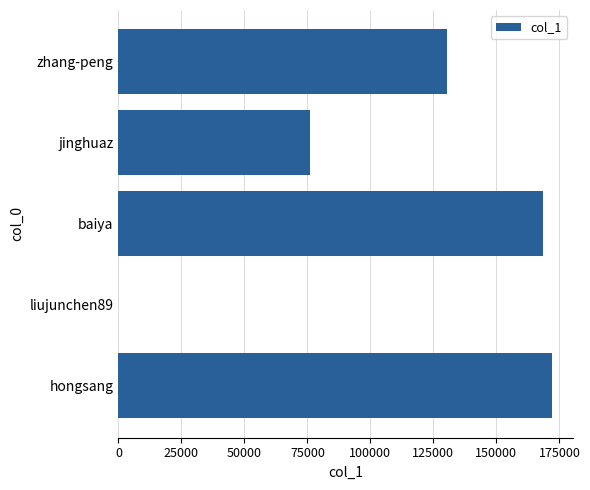

What is the maximum value shown in the chart?

171966